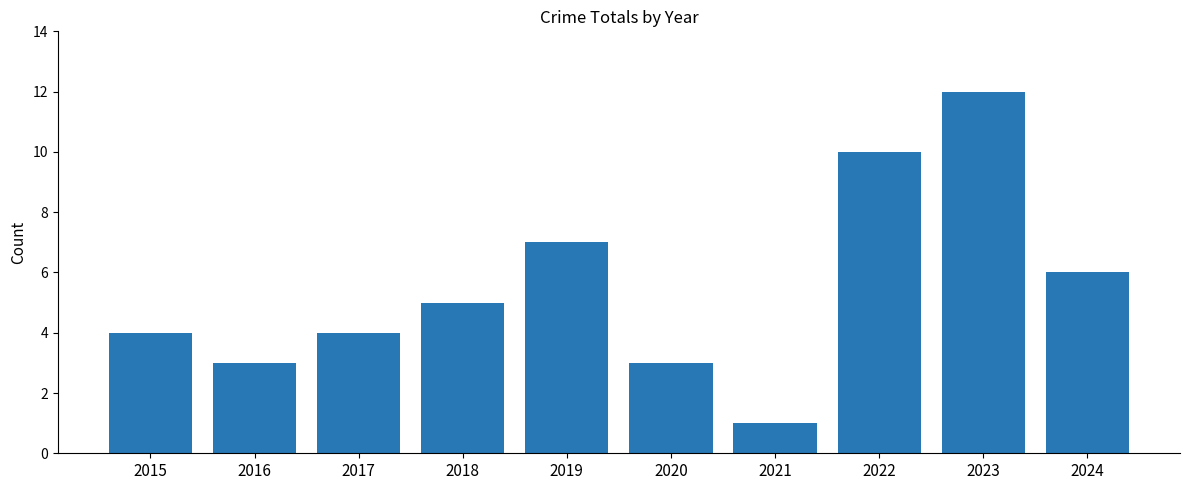

Does the chart contain any negative values?

No